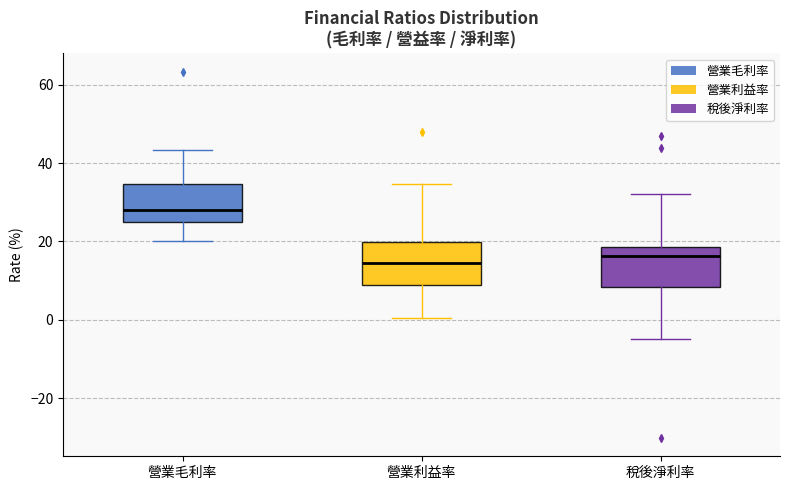

Where is the upper edge of the box for 營業毛利率 on the y-axis? The values are not printed on the chart, so give them approximately, as read against the axis.

34